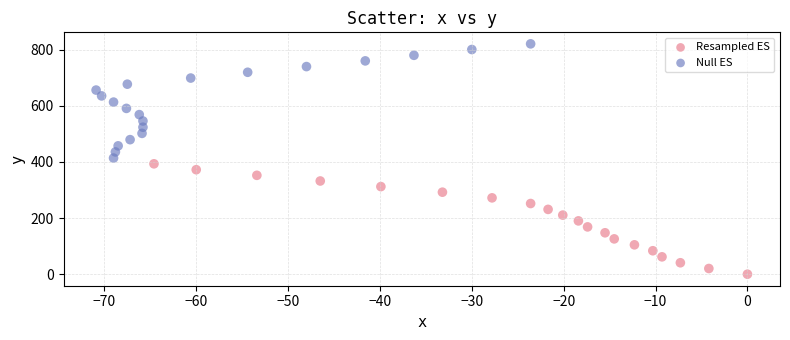

Which series has the widest spread of Y values?

Null ES